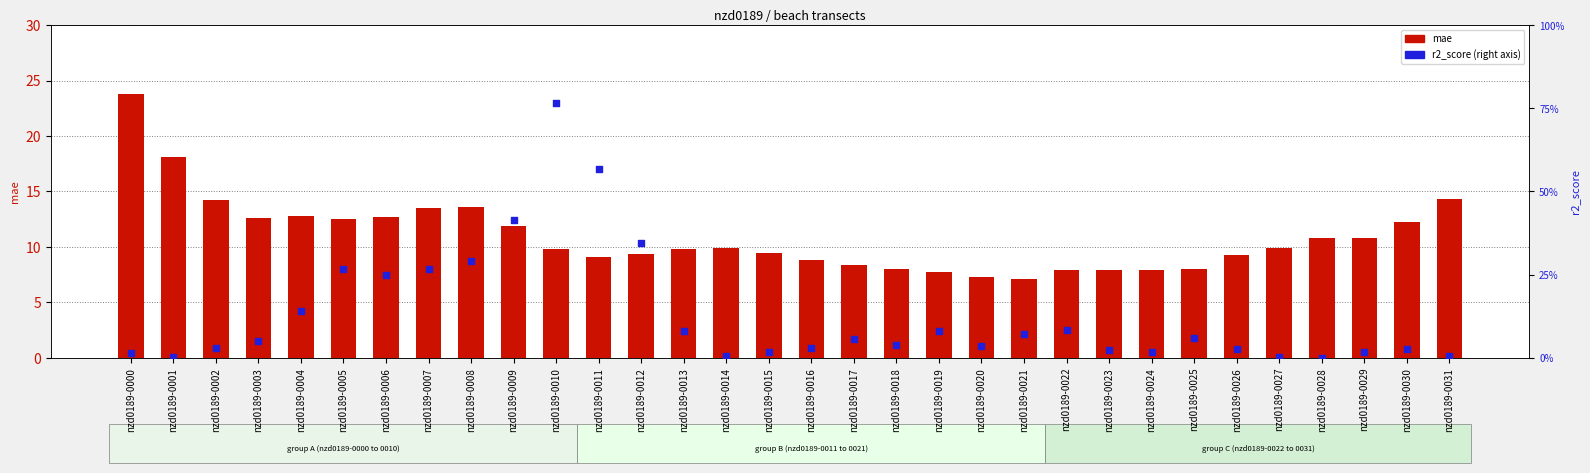

Which series has the largest Y range (max minus min)?

mae